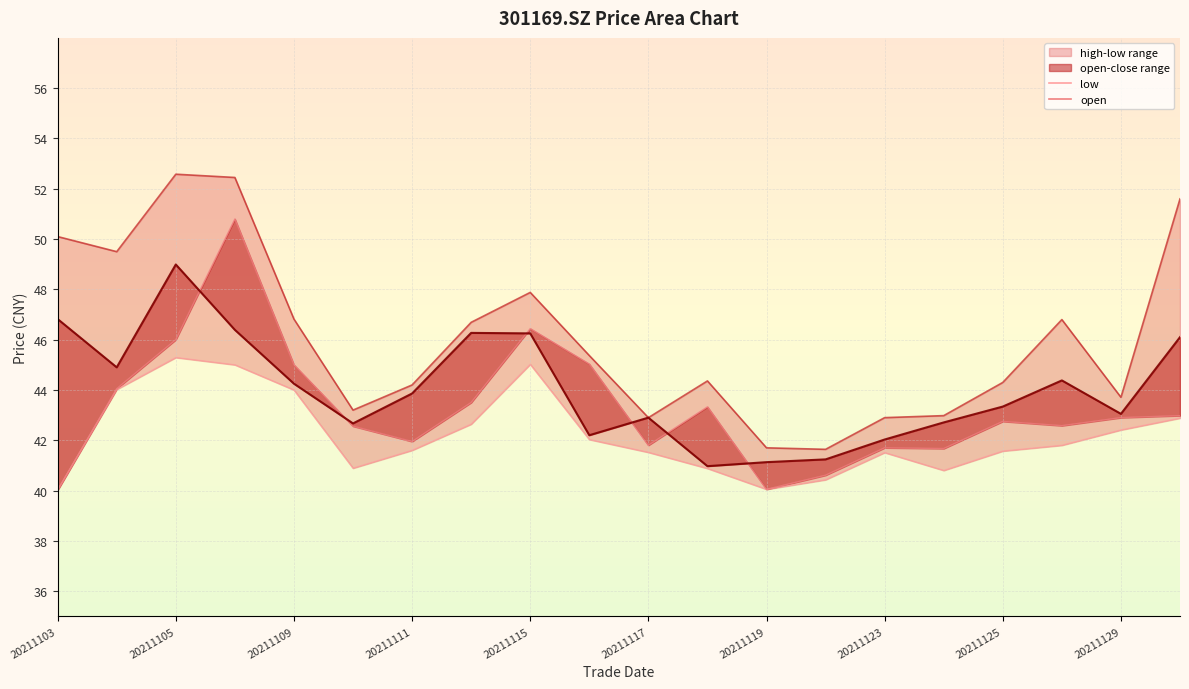

Rank the series at 20211123 from highest to lowest value.

open, low